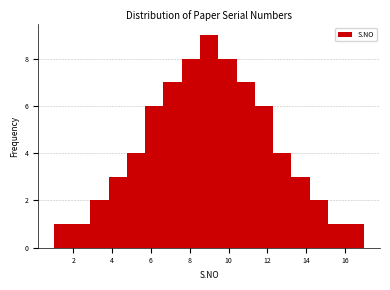

Reading left to right, transcribe this chart: for each bar, give the range it covers on the x-axis and its height. Neither the bar edges nor the heights are printed on the chart, so give them approximately, as read against the axes.

1.0 to 2.0: 1
2.0 to 2.8: 1
2.8 to 3.8: 2
3.8 to 4.8: 3
4.8 to 5.8: 4
5.8 to 6.6: 6
6.6 to 7.6: 7
7.6 to 8.6: 8
8.6 to 9.4: 9
9.4 to 10.4: 8
10.4 to 11.4: 7
11.4 to 12.2: 6
12.2 to 13.2: 4
13.2 to 14.2: 3
14.2 to 15.2: 2
15.2 to 16.0: 1
16.0 to 17.0: 1